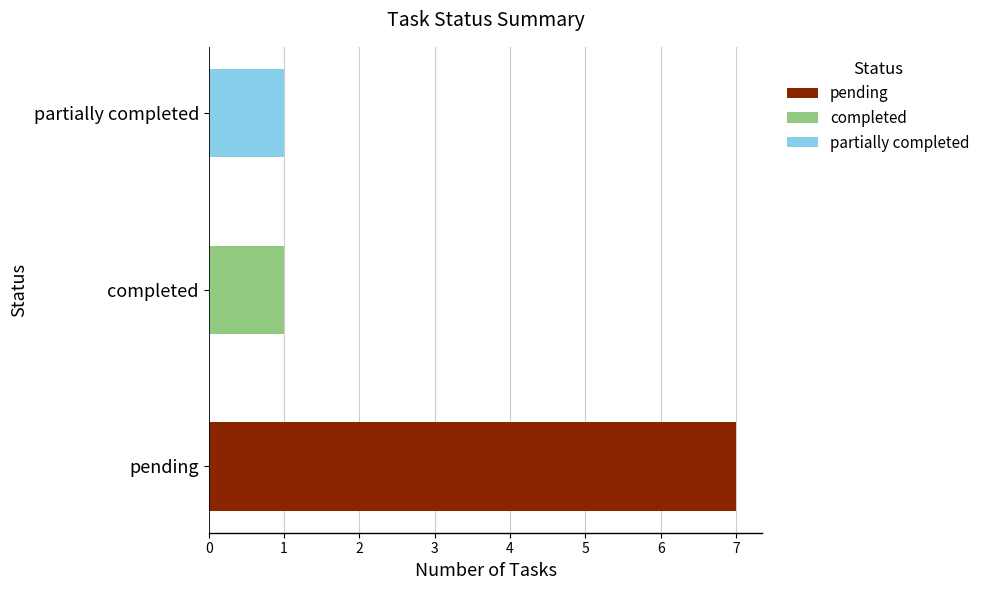

Does the chart contain stacked bars?

No